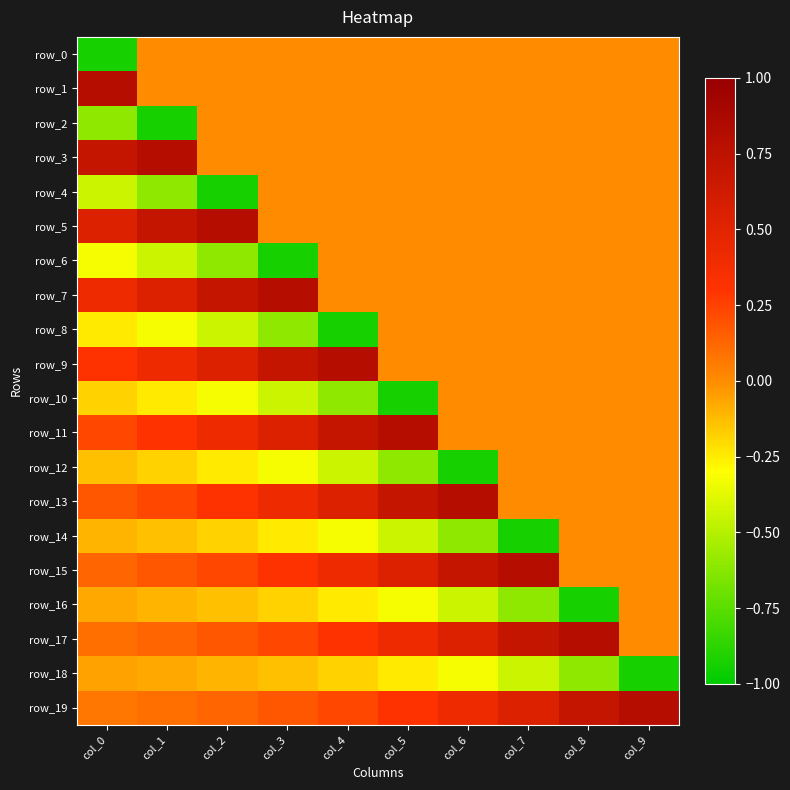

The value of row_14 at col_0 is -0.1. True or false?

True